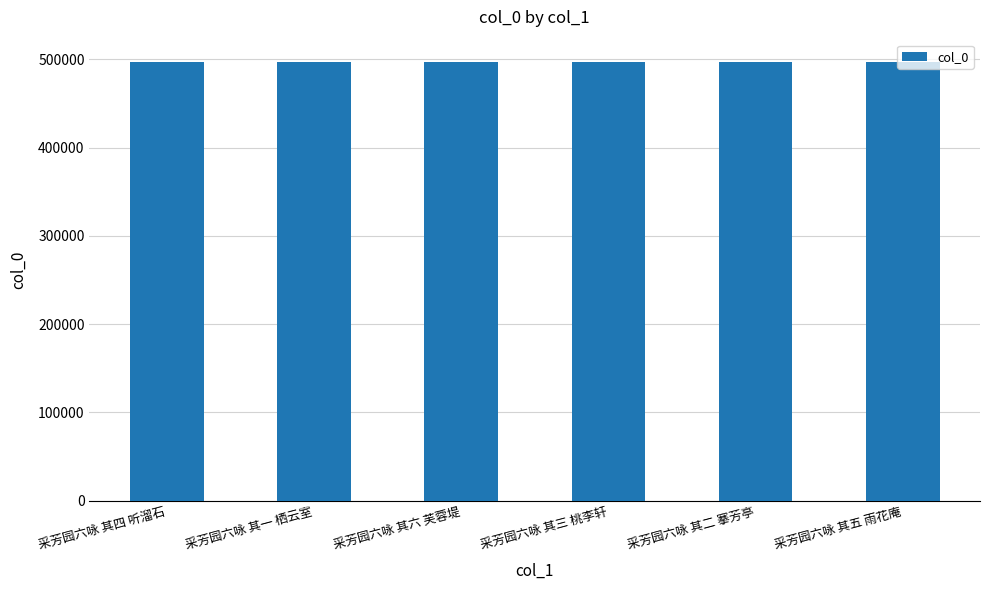

What is the value of the 4th bar from the left?

497425